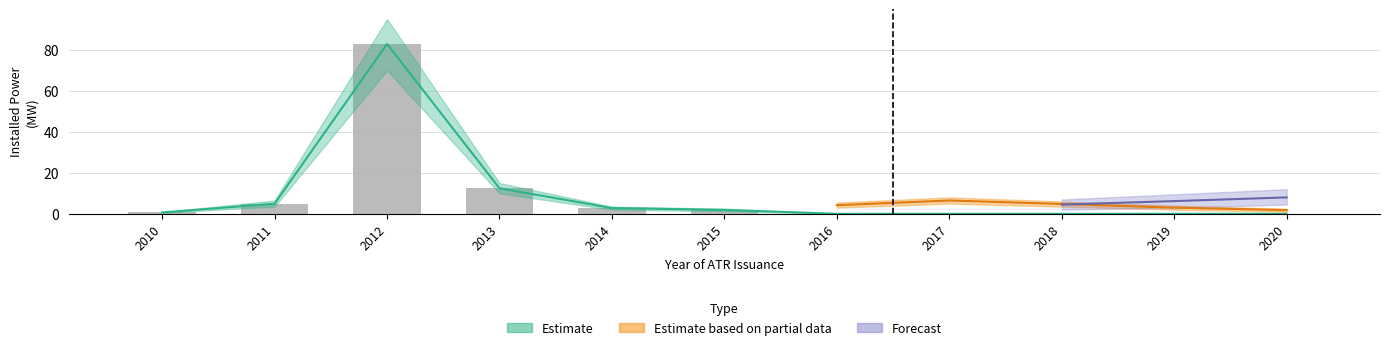

What is the change in value from 2010 to 2015?

+1.3